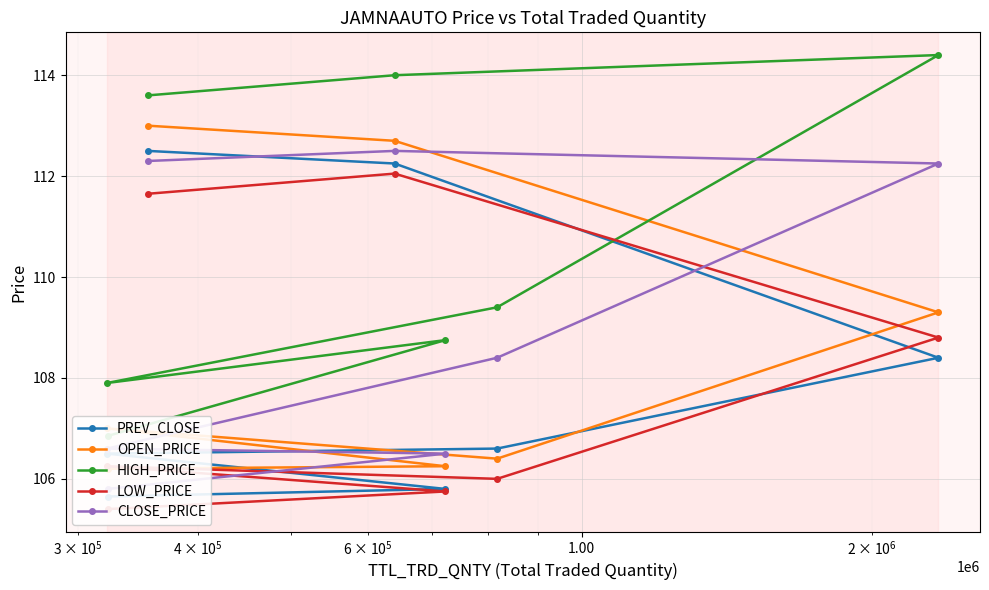

True or false: LOW_PRICE has a value of 168.9 at 10.00.

False